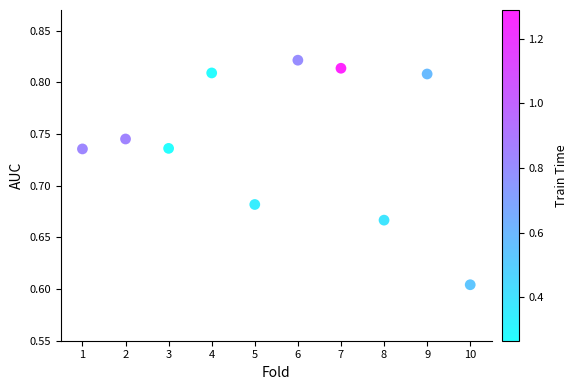

What is the range of X values (max minus min)?

9.0